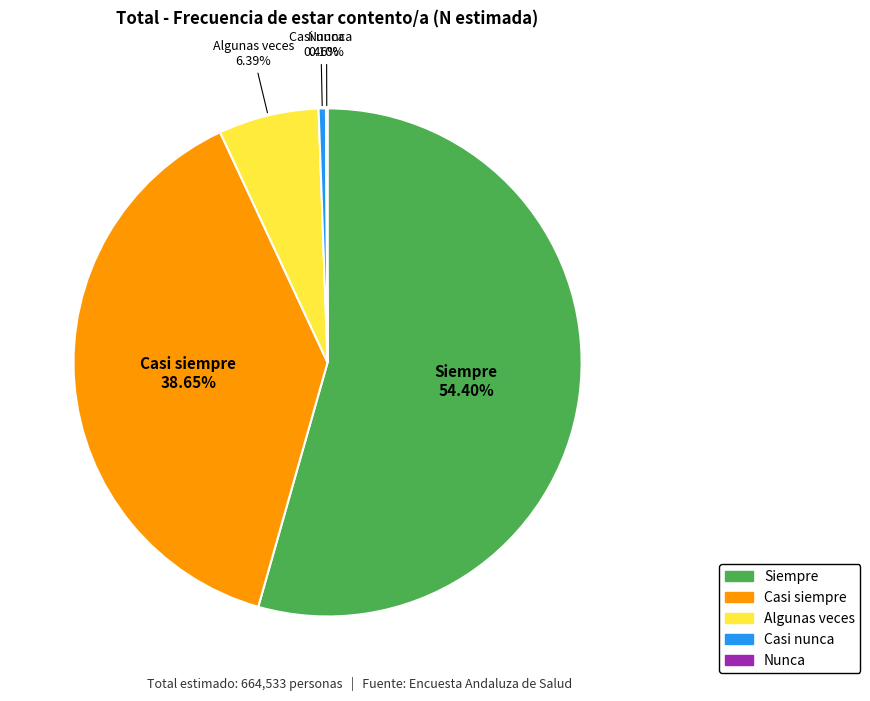

Does Algunas veces represent more than half of the total?

No